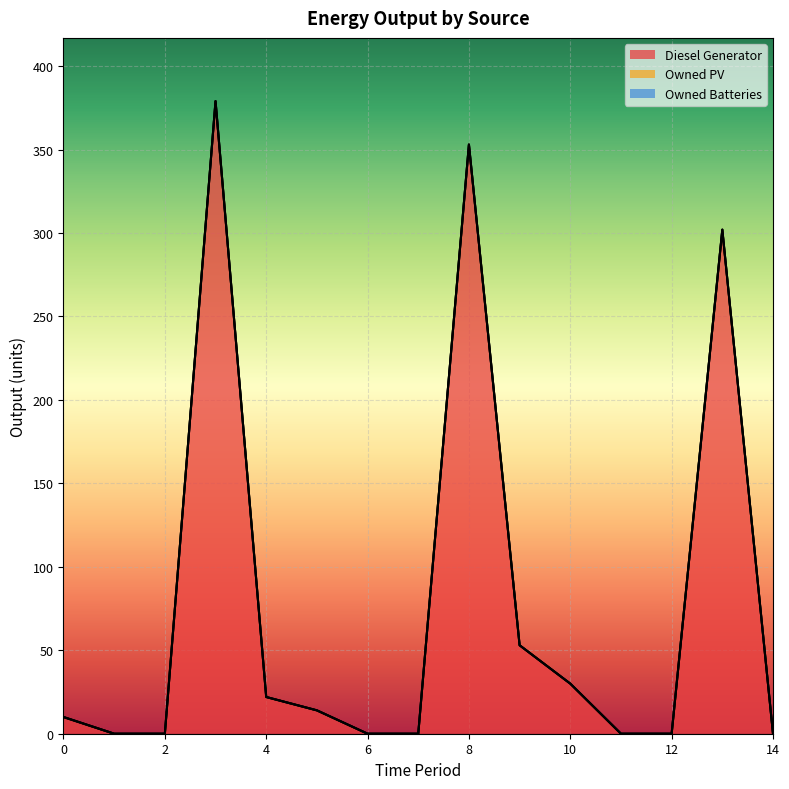

How many distinct data groups are displayed?

3